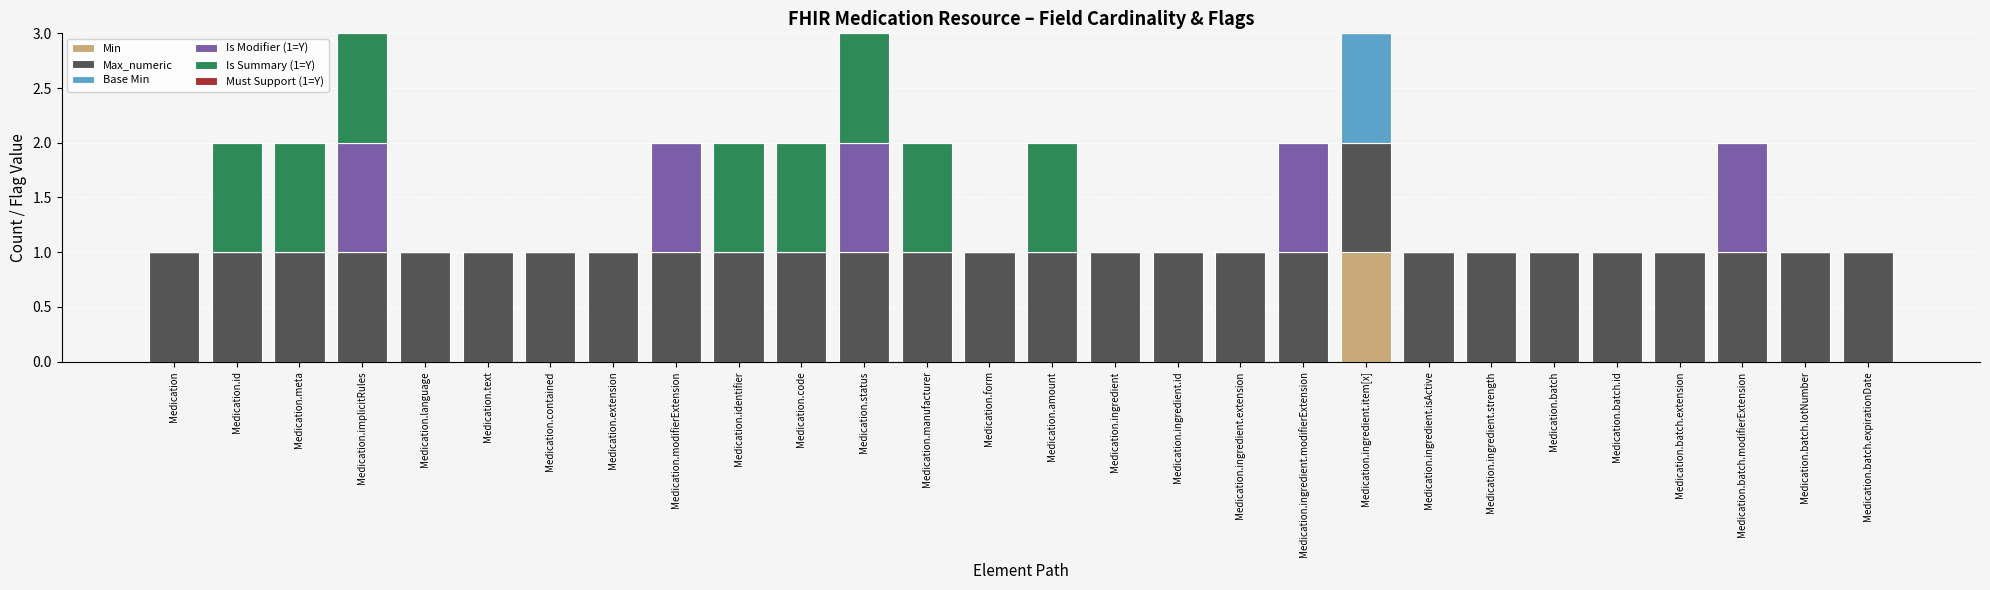

Count the number of data series in this chart.

5